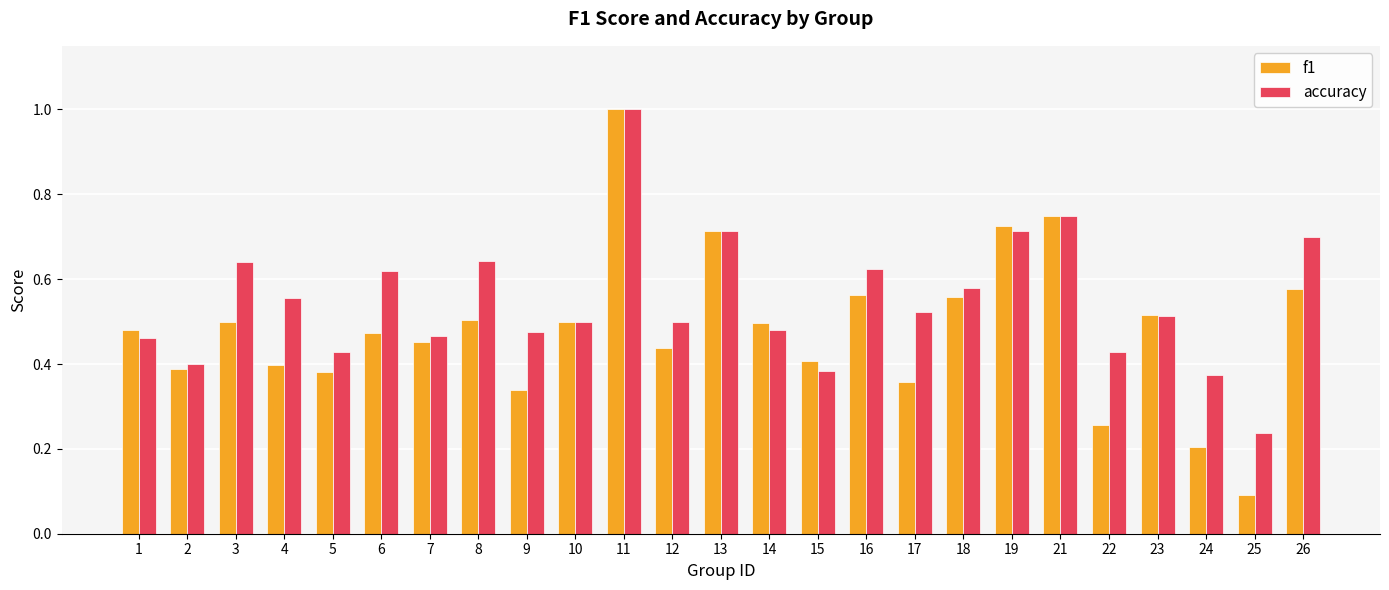

Which series has the largest total across all categories?

accuracy